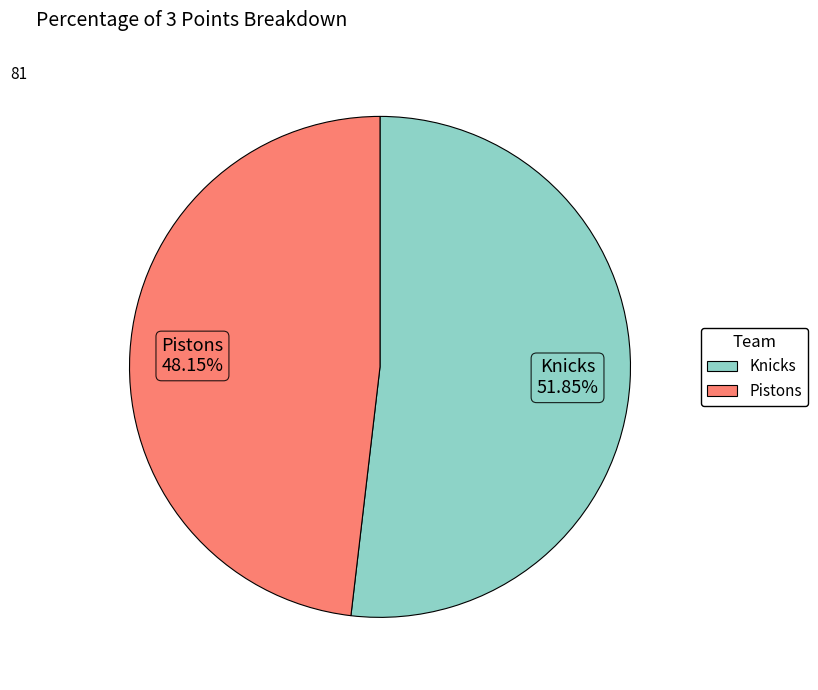

Do Pistons and Knicks together represent more than half of the pie?

Yes